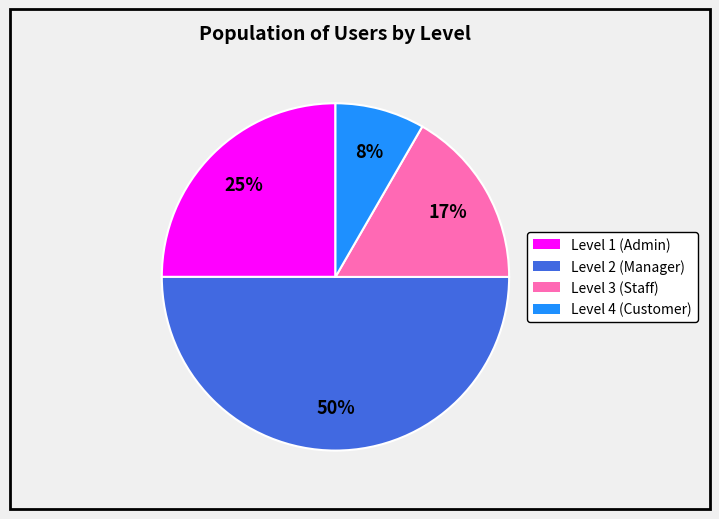

To the nearest percent, what is the difference between the Level 1 (Admin) and Level 3 (Staff) slice percentages?

8%